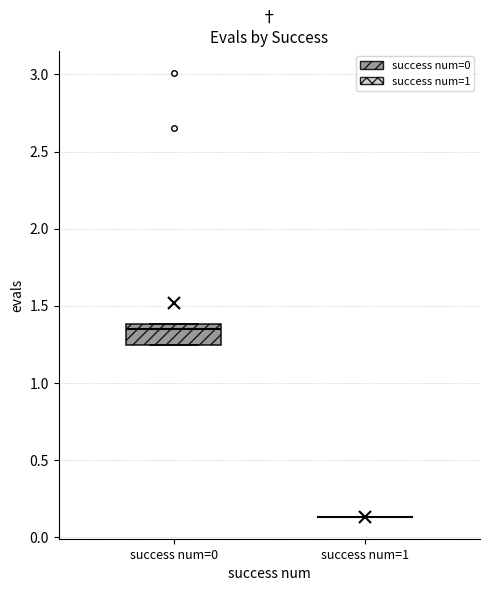

Reading left to right, transcribe this box plot: for each box, give where its median line is, the range the box spans, and where its two whiskers end, as read against the y-axis. The values are not printed on the chart, so give them approximately, as read against the axis.

success num=0: median 1.35, box 1.25 to 1.40, whiskers 1.25 to 1.40
success num=1: box collapsed to a line at 0.15, whiskers 0.15 to 0.15